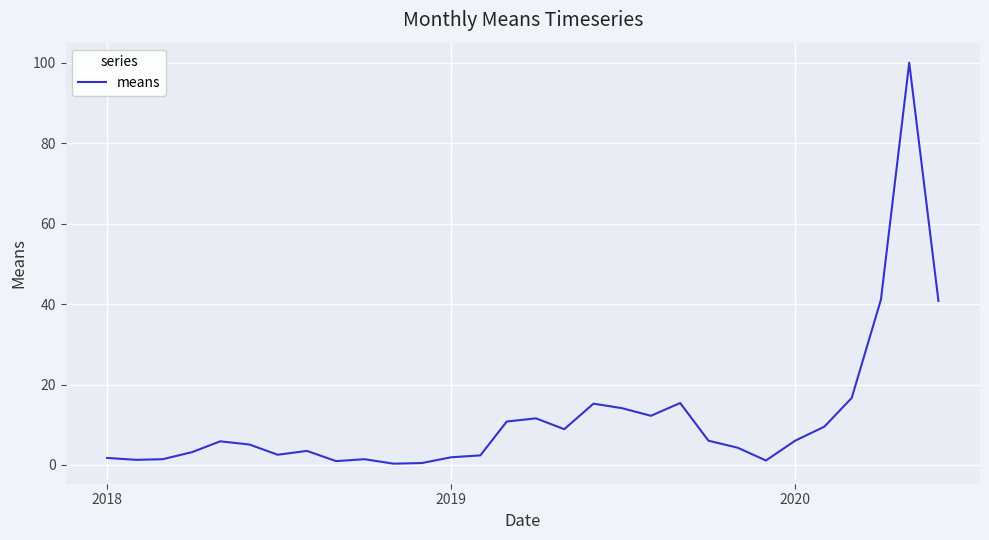

What is the difference between the maximum and minimum values?

99.7